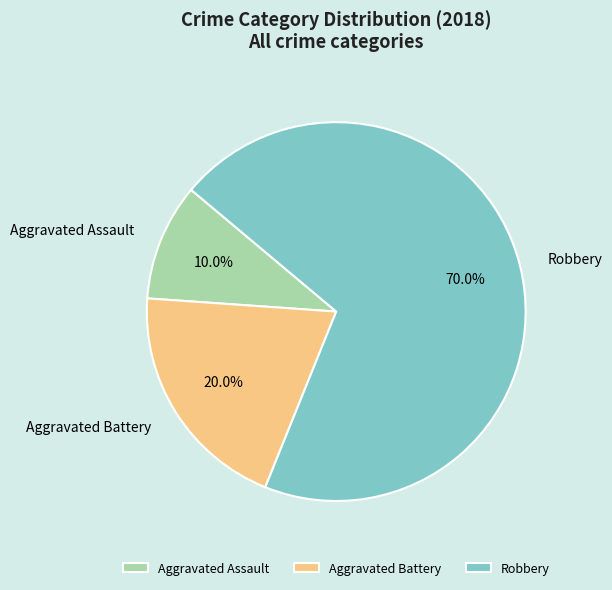

Which has a higher value, Aggravated Assault or Aggravated Battery?

Aggravated Battery